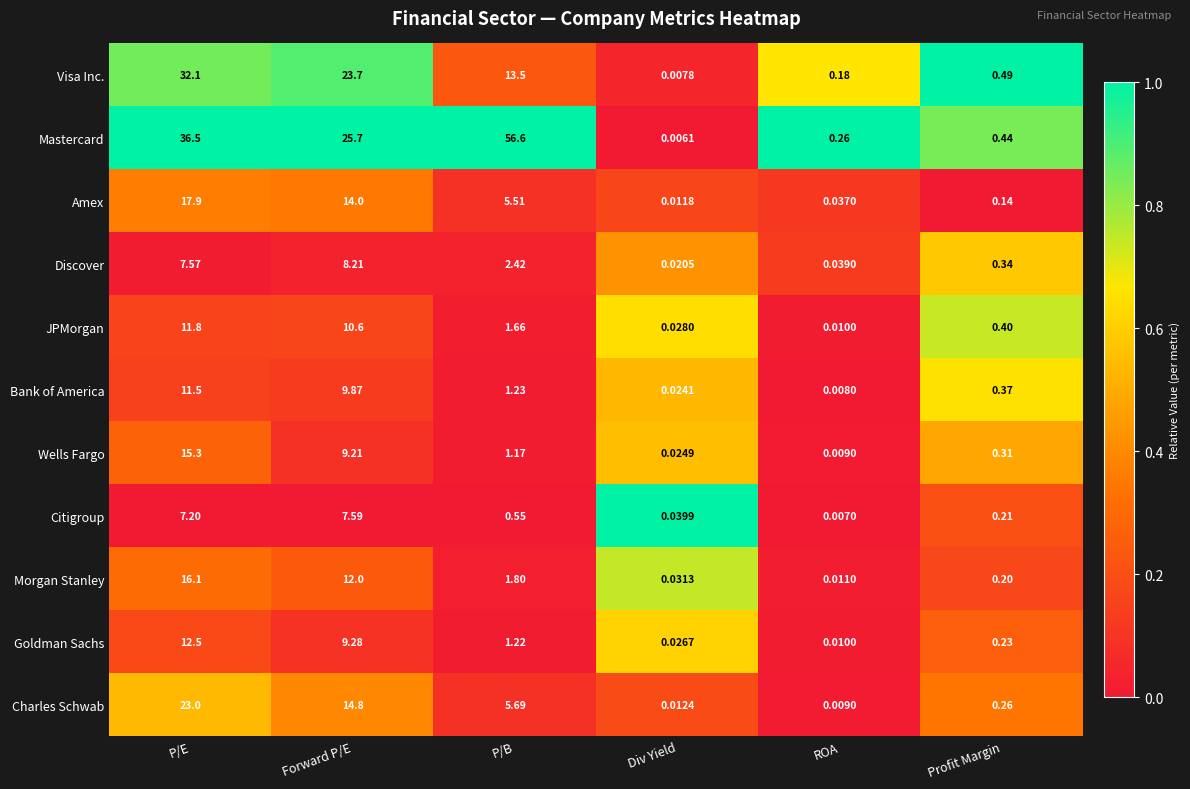

At which category is the sum across all series the highest?

P/E